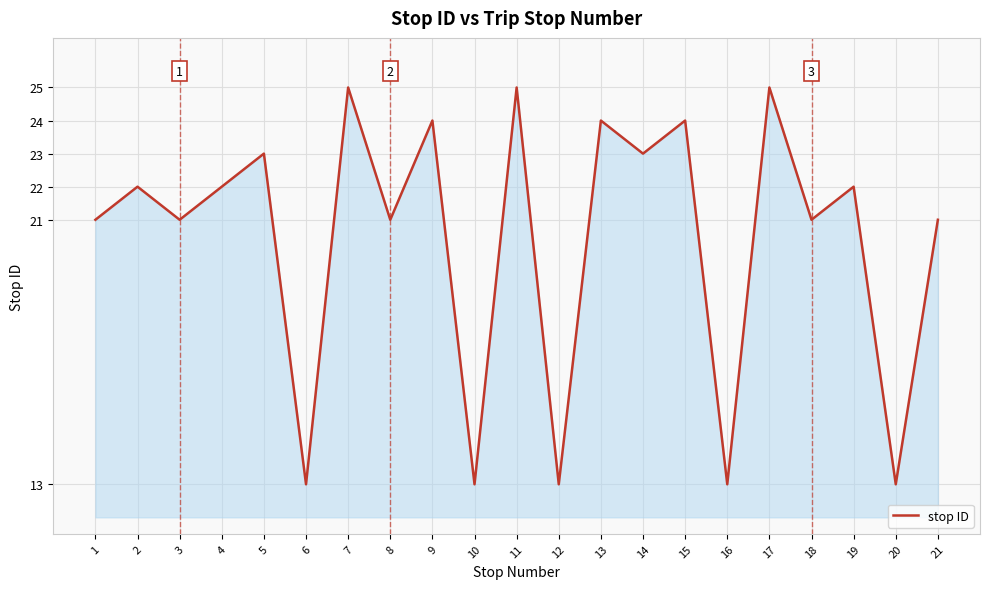

Which has a higher value, 17 or 5?

17